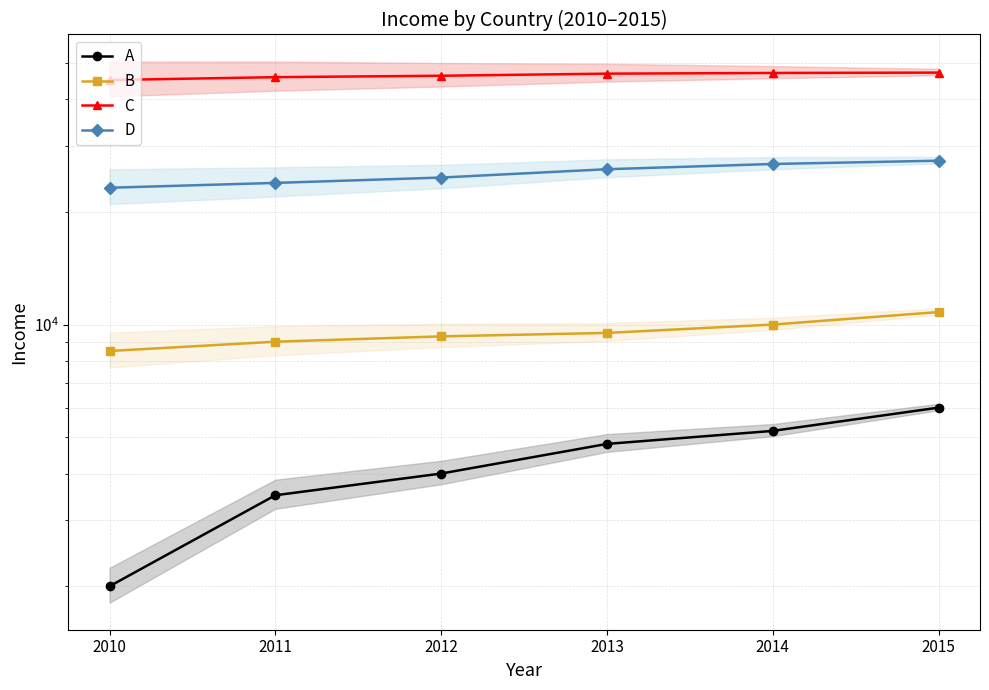

Between 2011 and 2010, which is larger?

2011